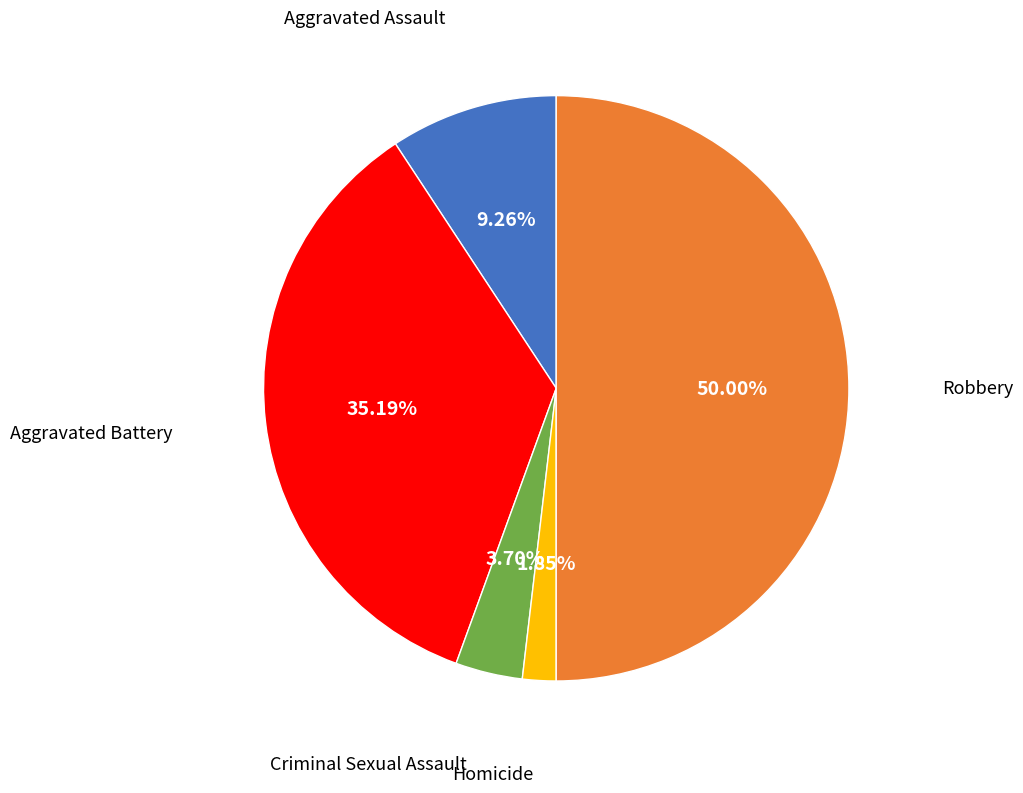

Is Homicide the majority of the pie?

No